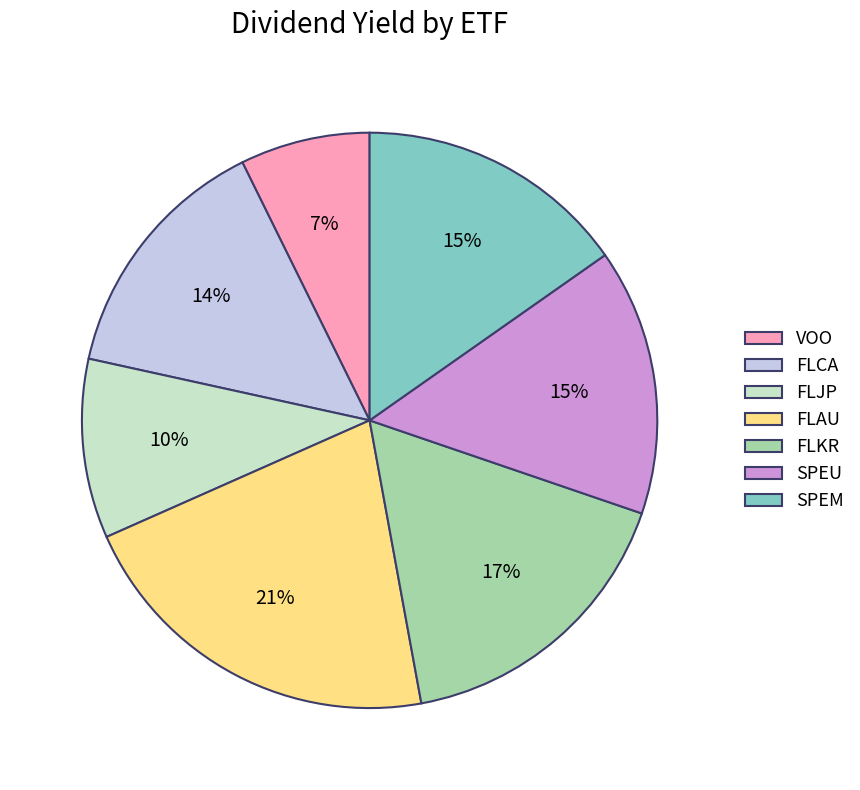

Does SPEU represent more than half of the total?

No